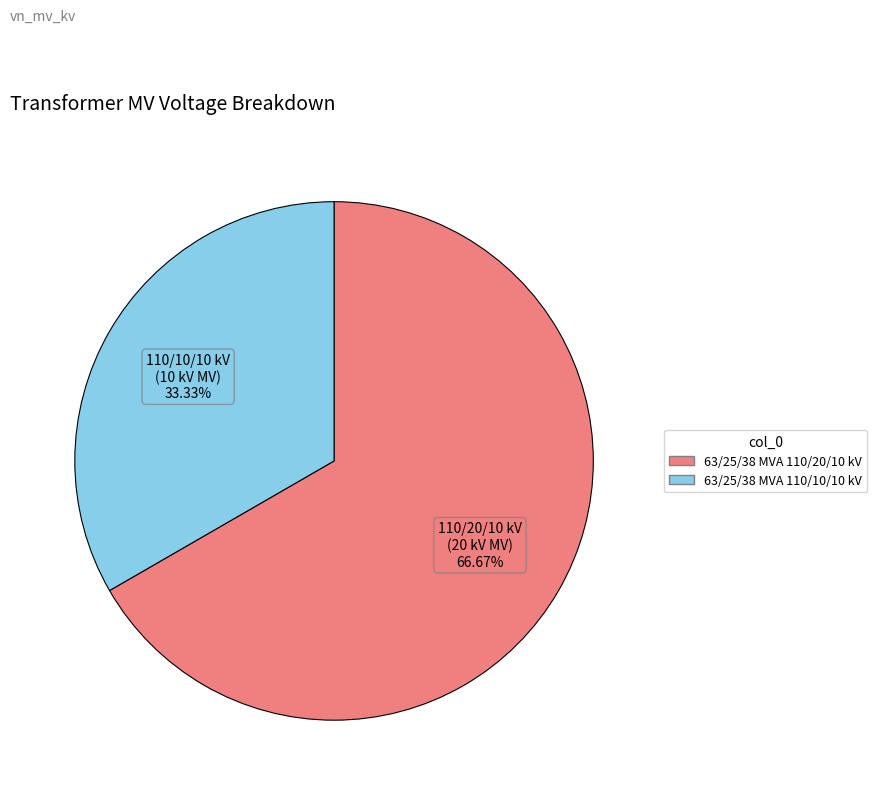

The 63/25/38 MVA 110/10/10 kV slice represents 33% of the pie. True or false?

True